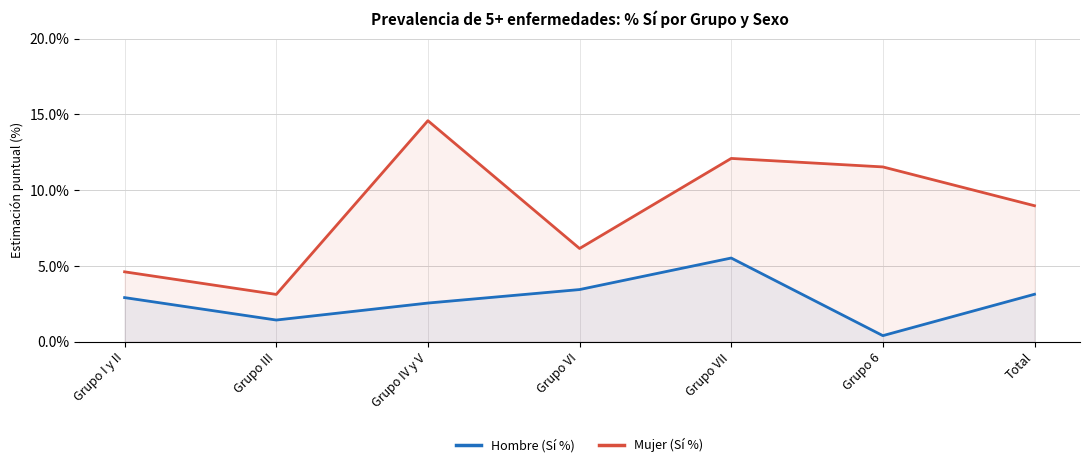

What value does the Mujer (Sí %) series have at Grupo VII?

12.1